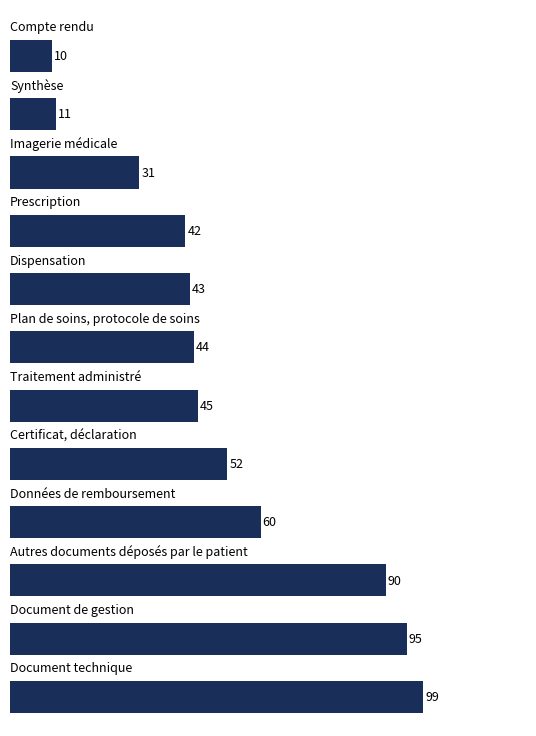

What is the difference between the maximum and minimum values?

89